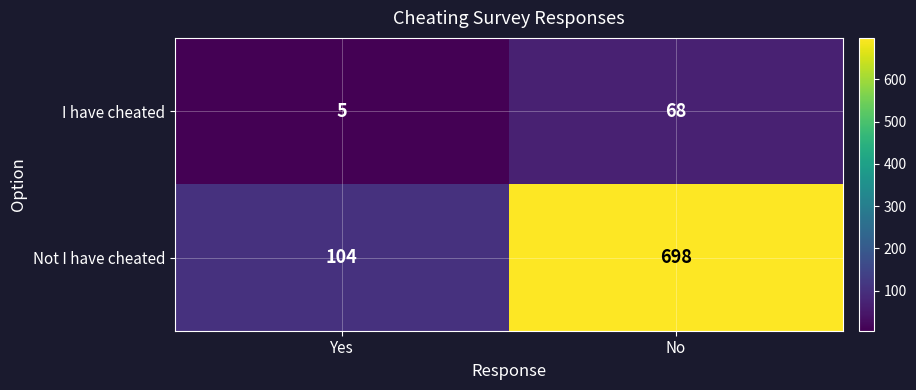

Reading right to left, extract all data points from this chart.

I have cheated: No=68	Yes=5
Not I have cheated: No=698	Yes=104